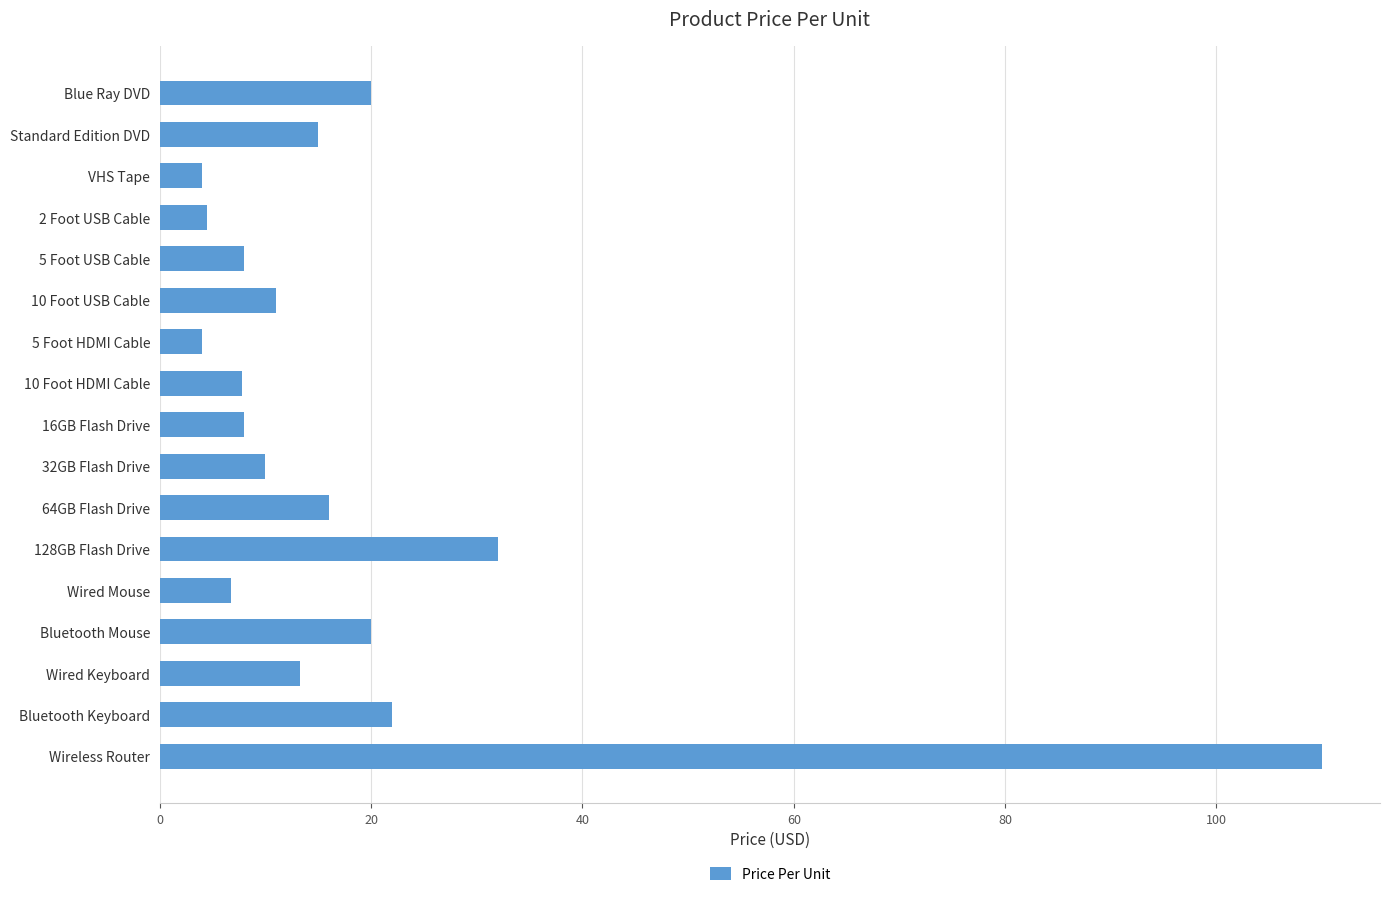

The value at 32GB Flash Drive is 3.1. True or false?

False